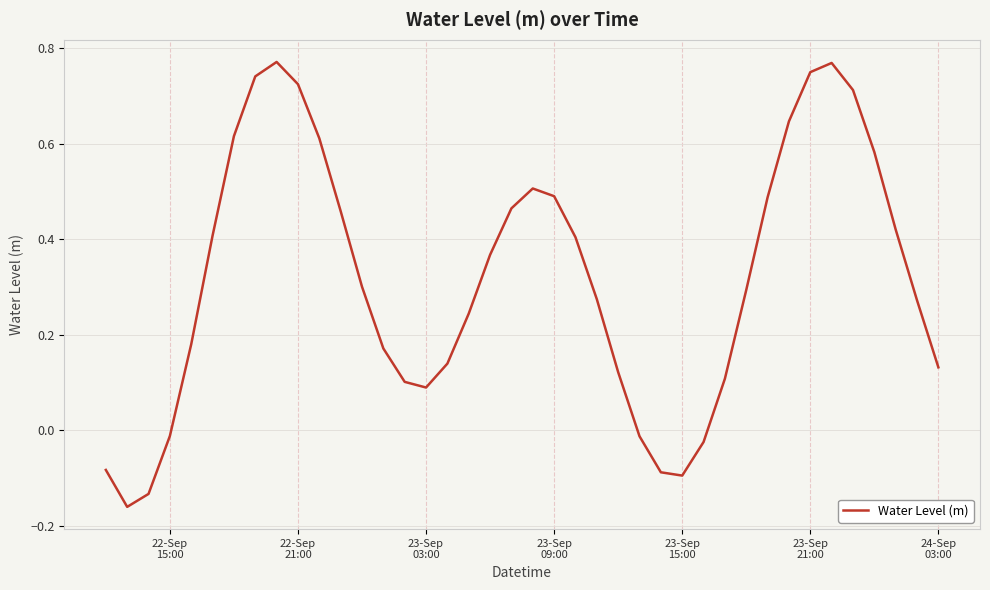

How many interior local peaks (higher than both neighbors) does the data have?

3